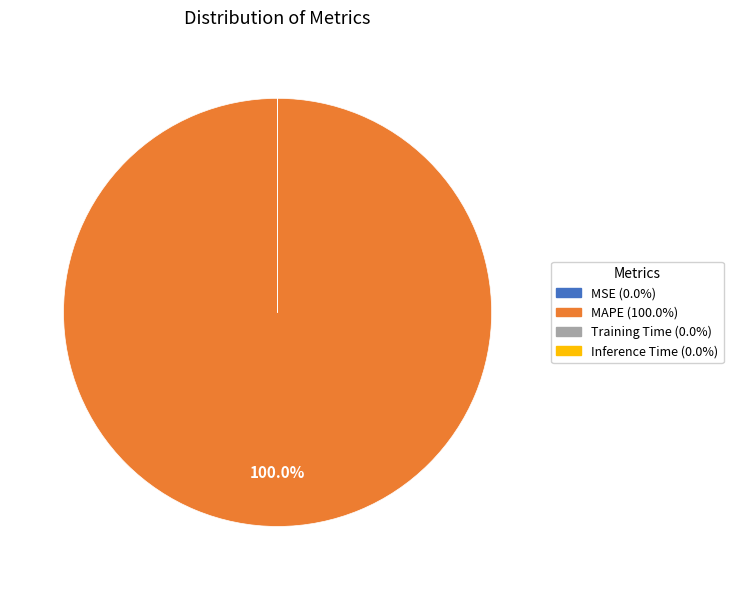

What is the majority slice?

MAPE